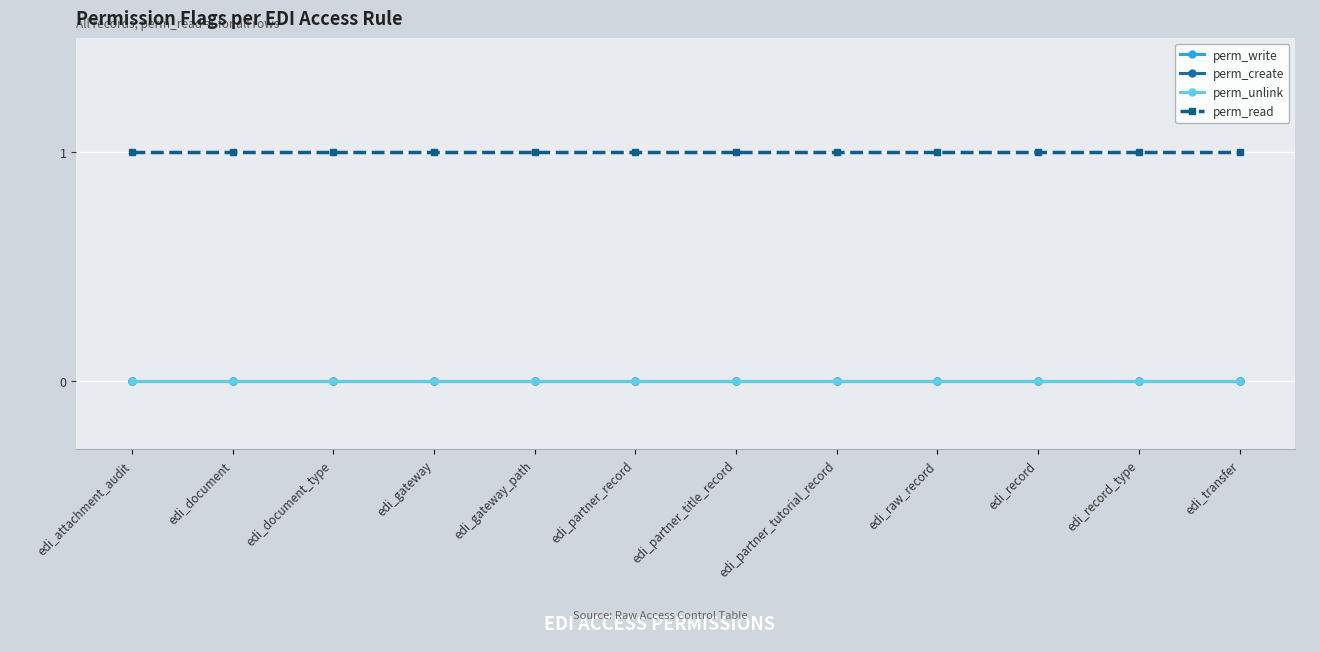

What is the approximate value of perm_read at edi_raw_record?

1